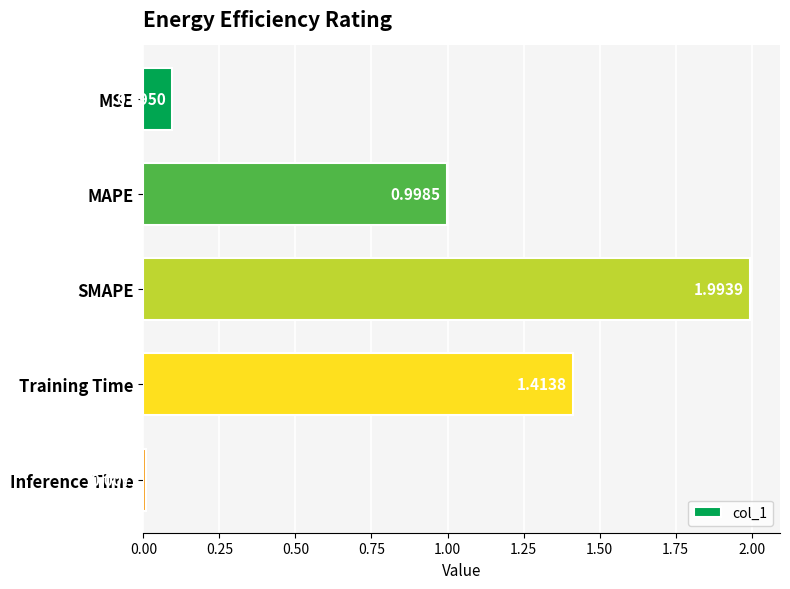

What is the label of the 2nd bar from the top?

MAPE